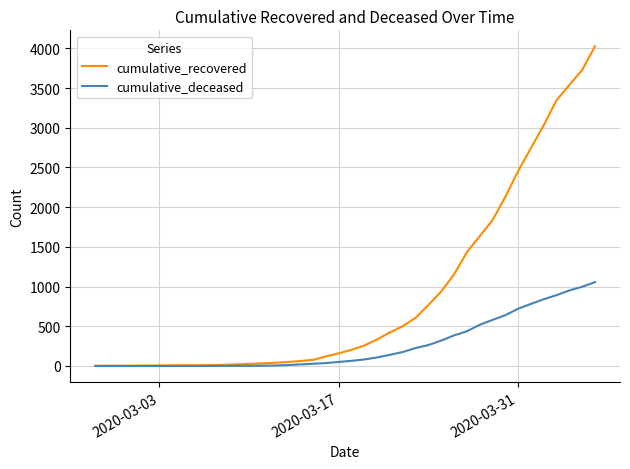

Which series has the largest total across all categories?

cumulative_recovered